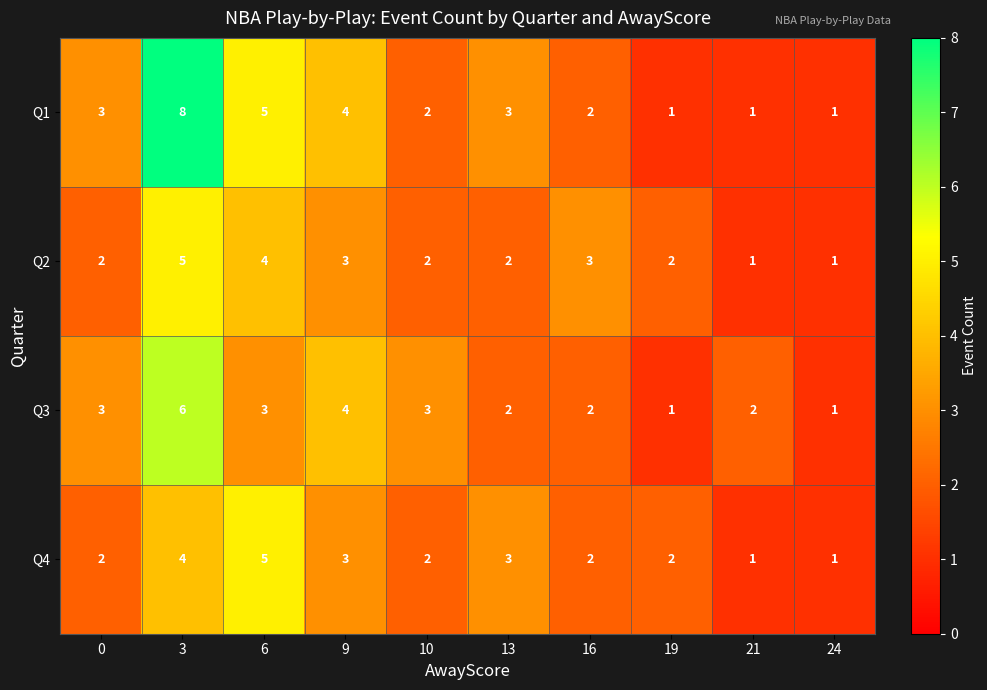

What is the total value across all series at 16?

9